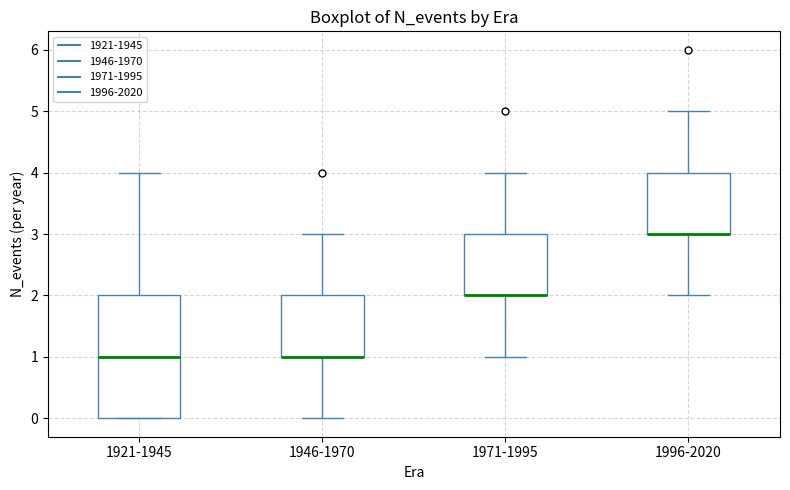

Which box is the tallest, from its lower edge to its upper edge?

1921-1945